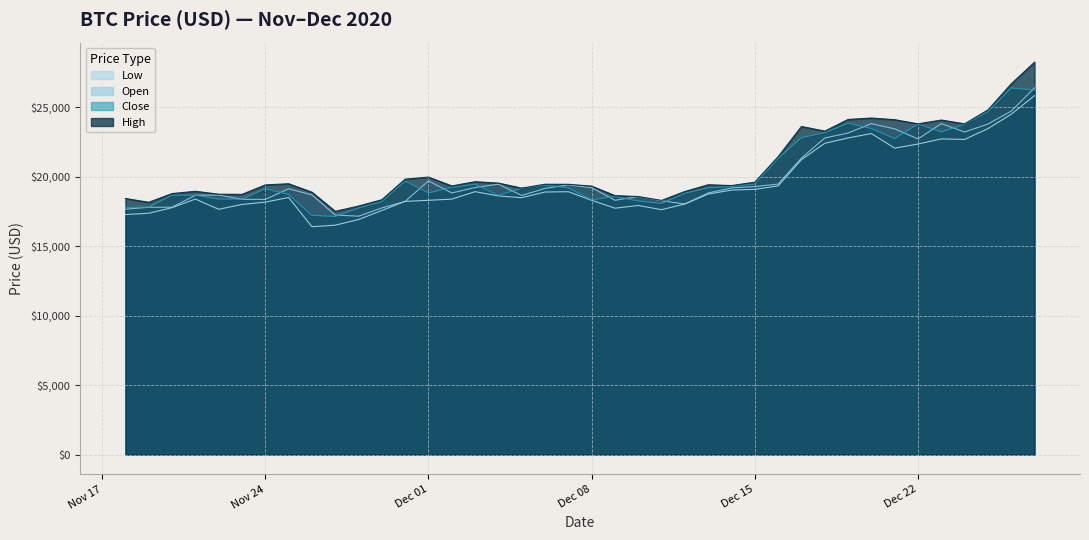

Which series has the largest range (max minus min)?

High